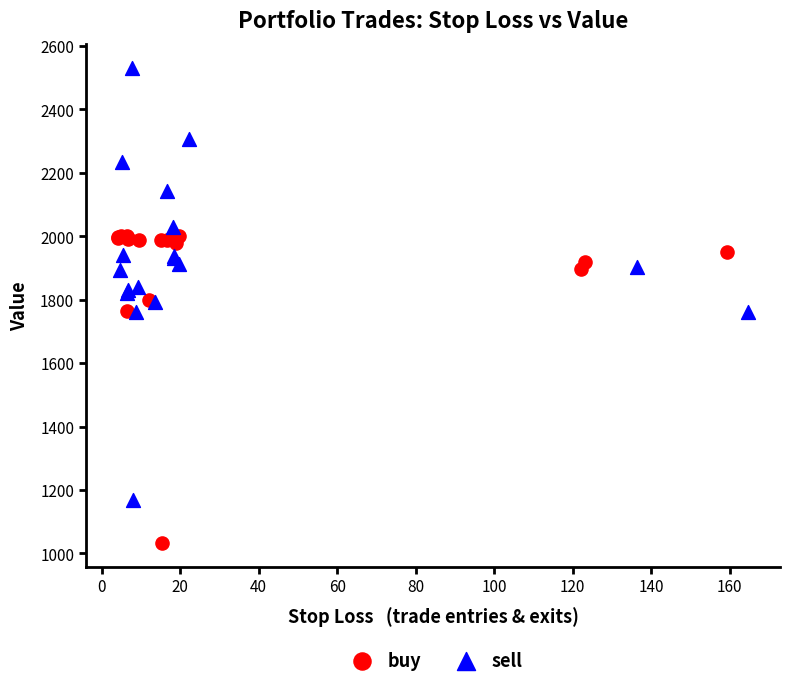

What are all the series names shown in the legend?

buy, sell